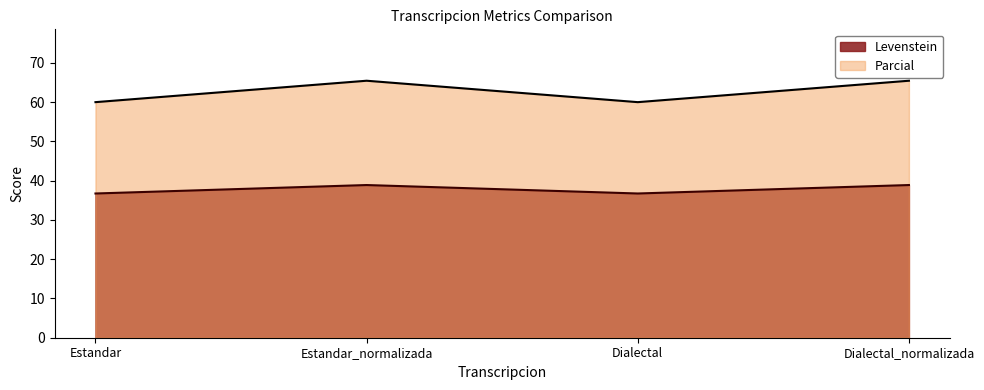

True or false: Parcial and Levenstein intersect in this chart.

False